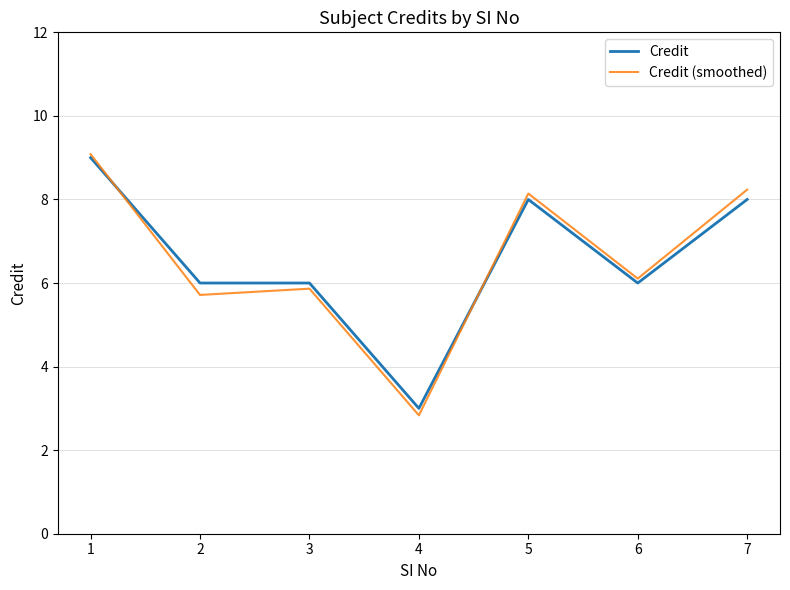

How many lines are shown in the chart?

2